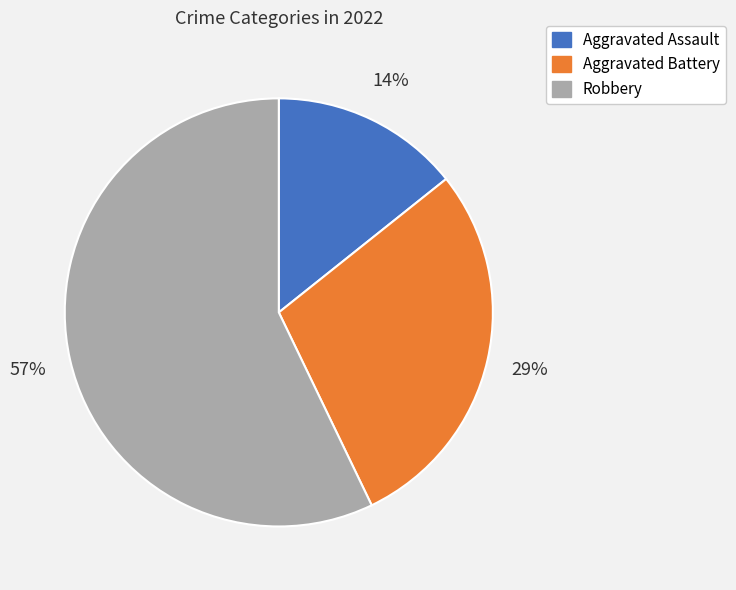

Which category has the smallest portion of the pie?

Aggravated Assault